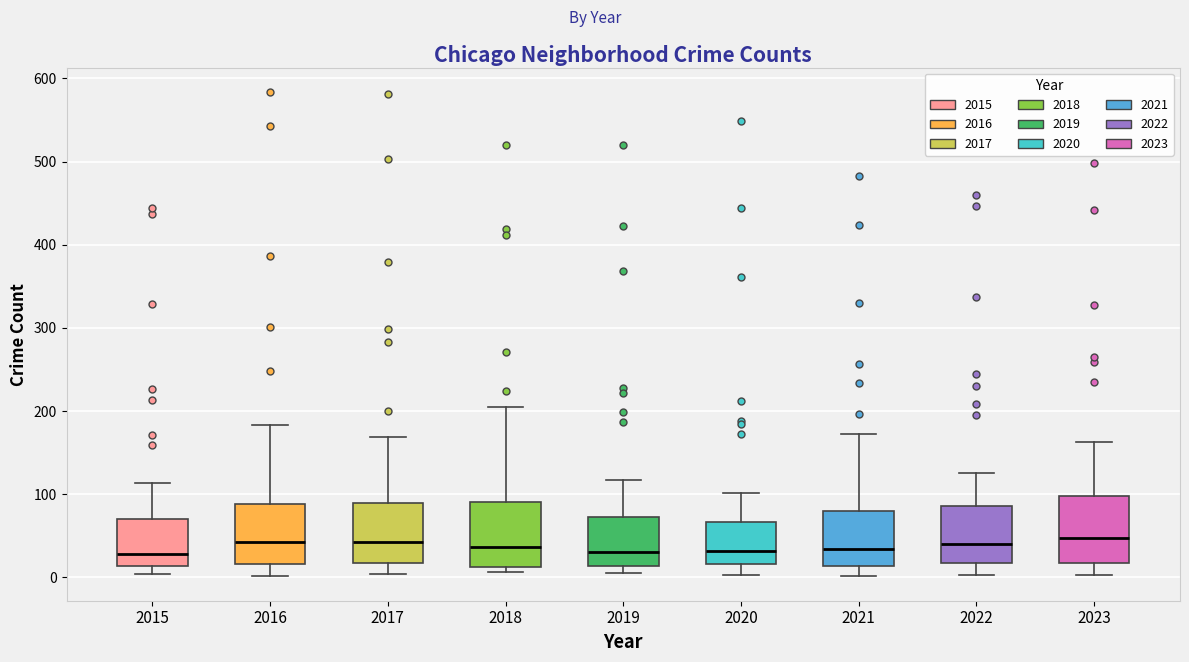

Where is the upper edge of the box at x = 2016 on the y-axis? The values are not printed on the chart, so give them approximately, as read against the axis.

90